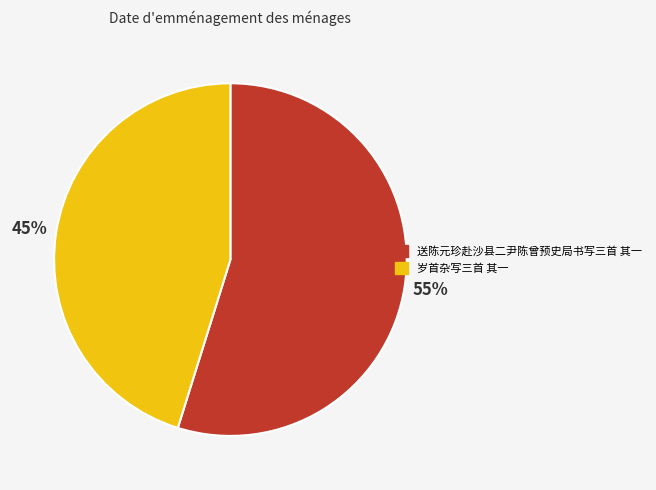

To the nearest percent, what is the difference between the 岁首杂写三首 其一 and 送陈元珍赴沙县二尹陈曾预史局书写三首 其一 slice percentages?

10%